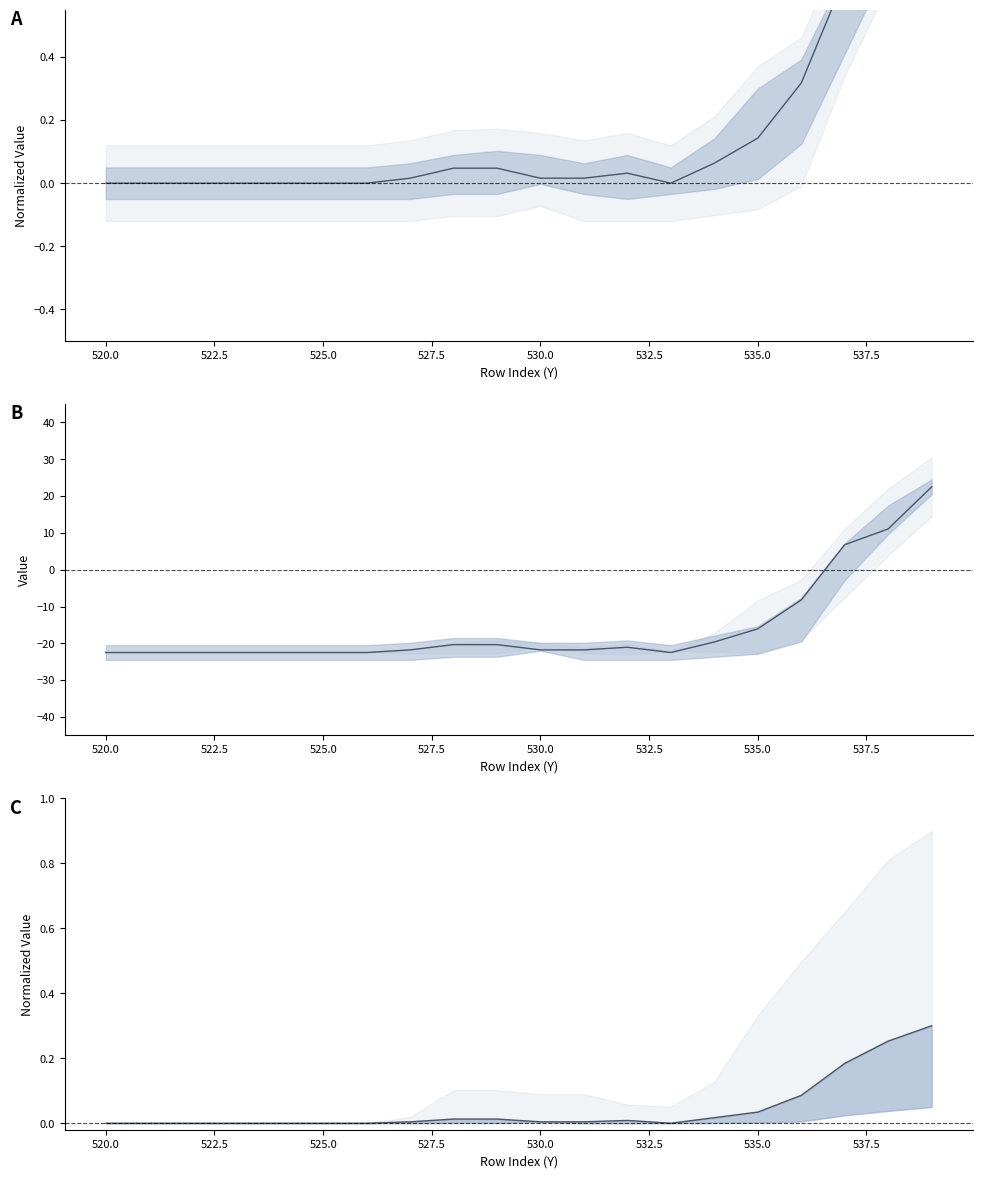

How many points are higher than both their immediate neighbors (excluding endpoints)?

1